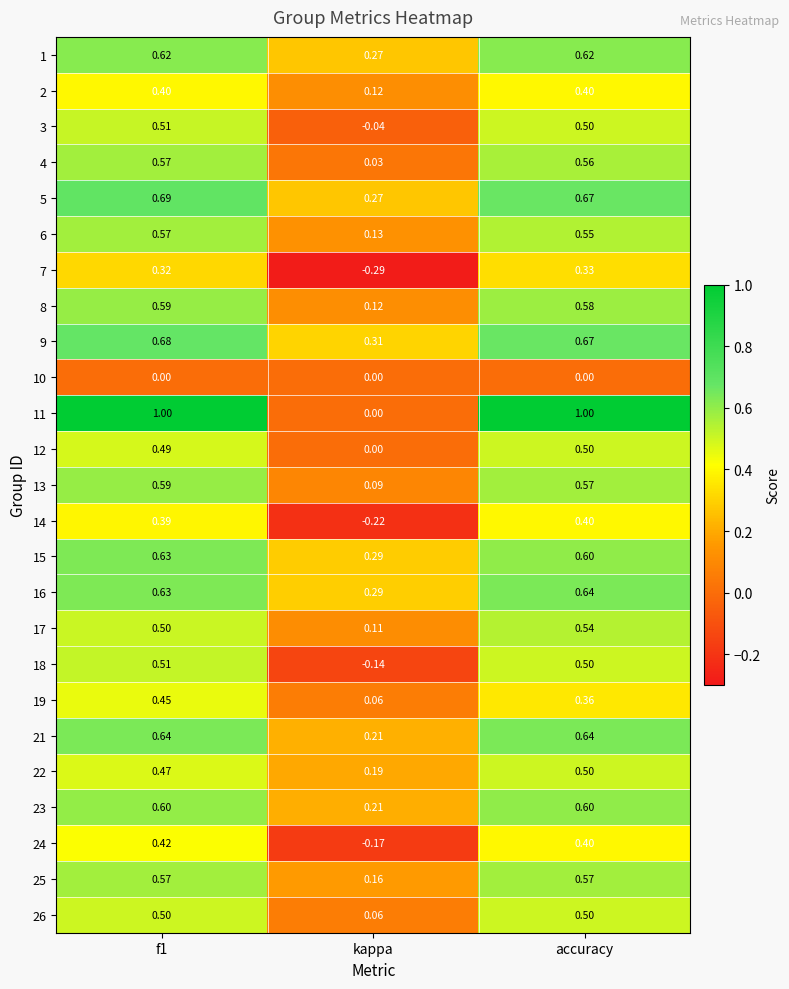

Where is 4 nearest to the value 0?

kappa